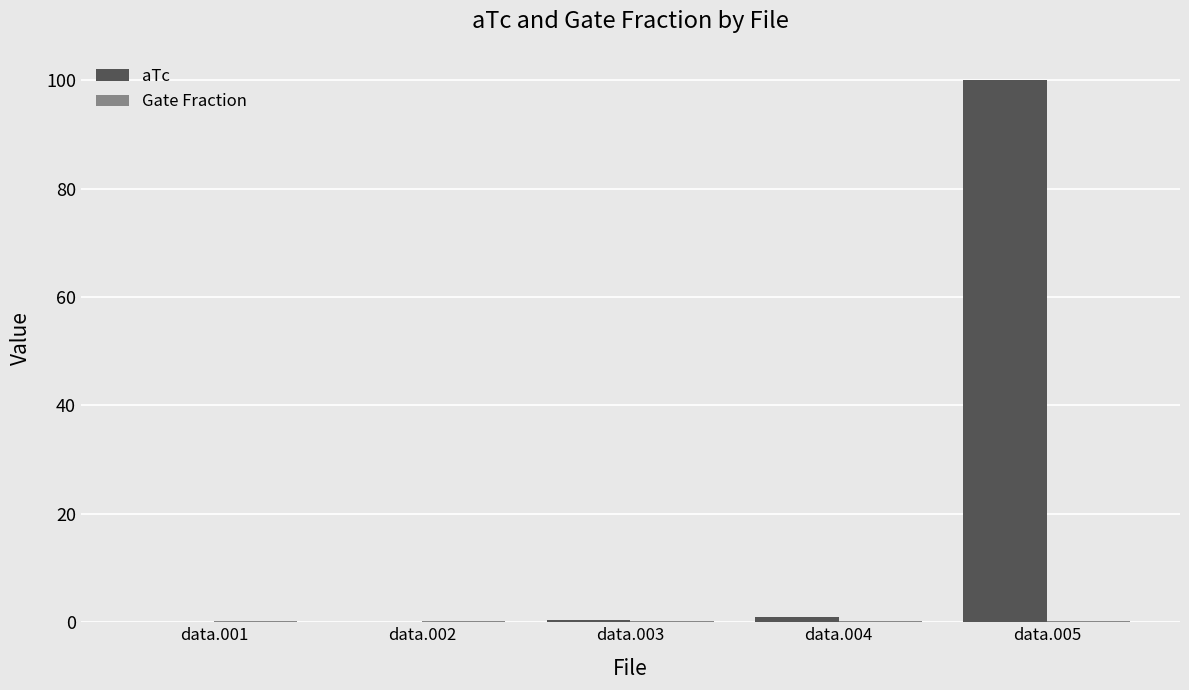

What is the total value across all series at data.001?

0.3